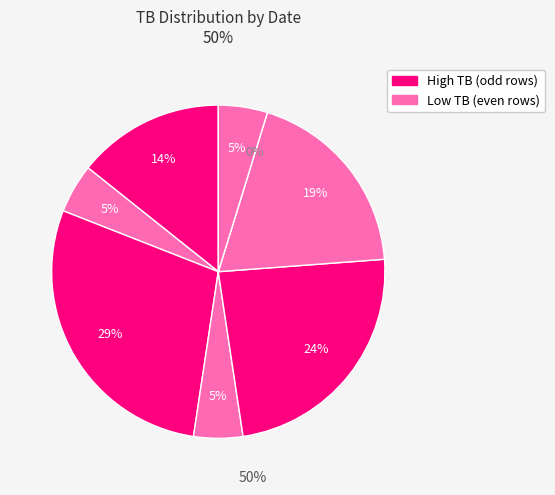

What is the change in value from 2022-04-02 to 2022-03-25?

-3